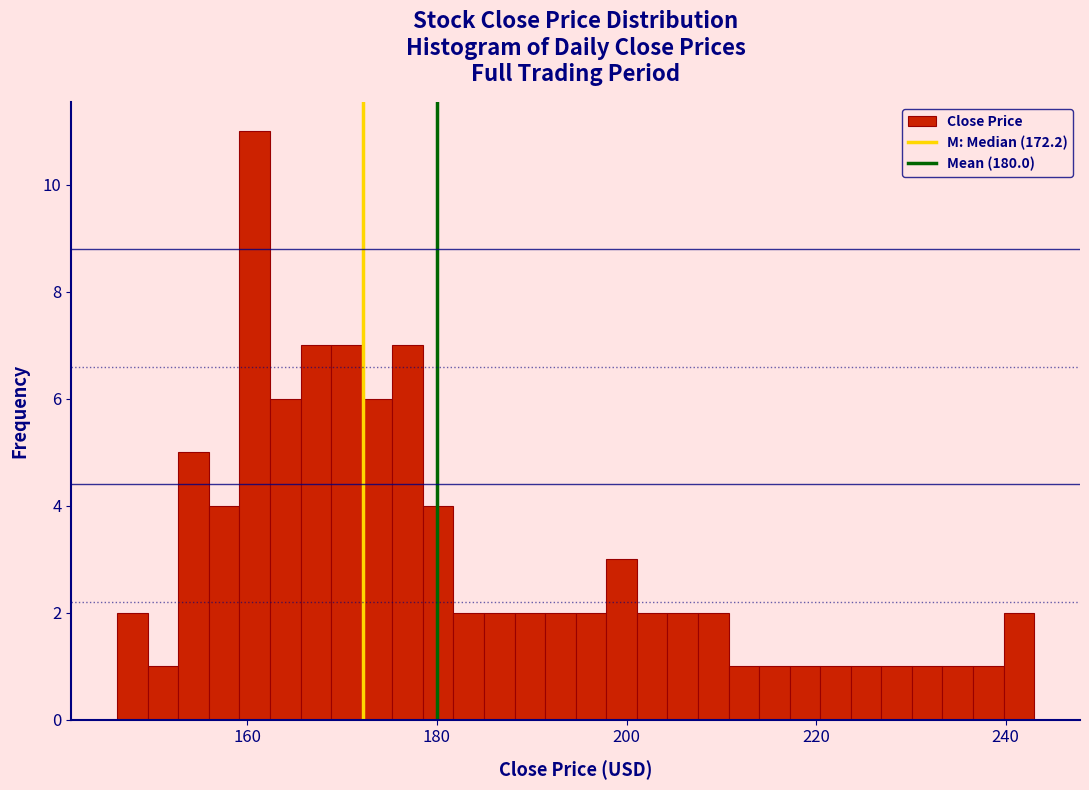

Around what value on the x-axis is the tallest bar? Give the approximate position of its centre, as read against the axis.

160